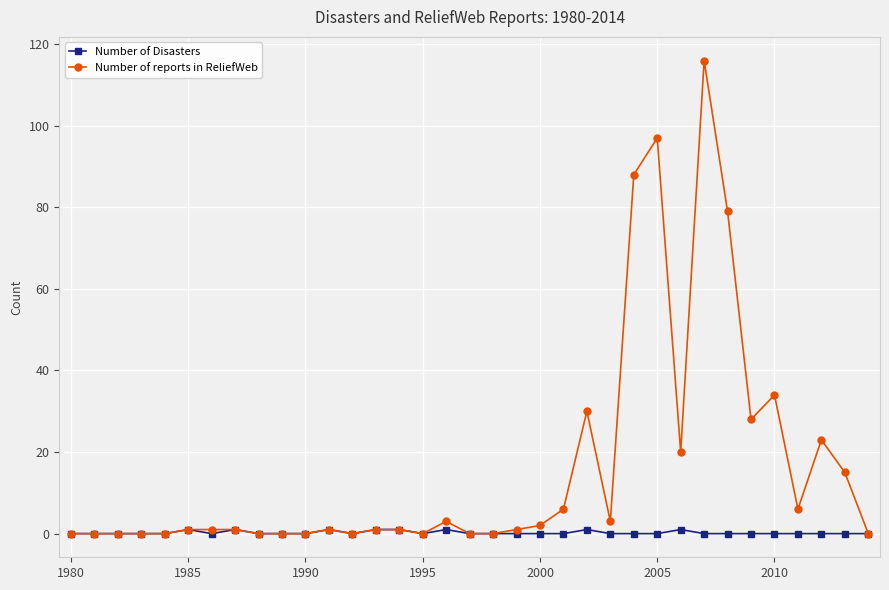

What is the highest value of the Number of reports in ReliefWeb series?

116